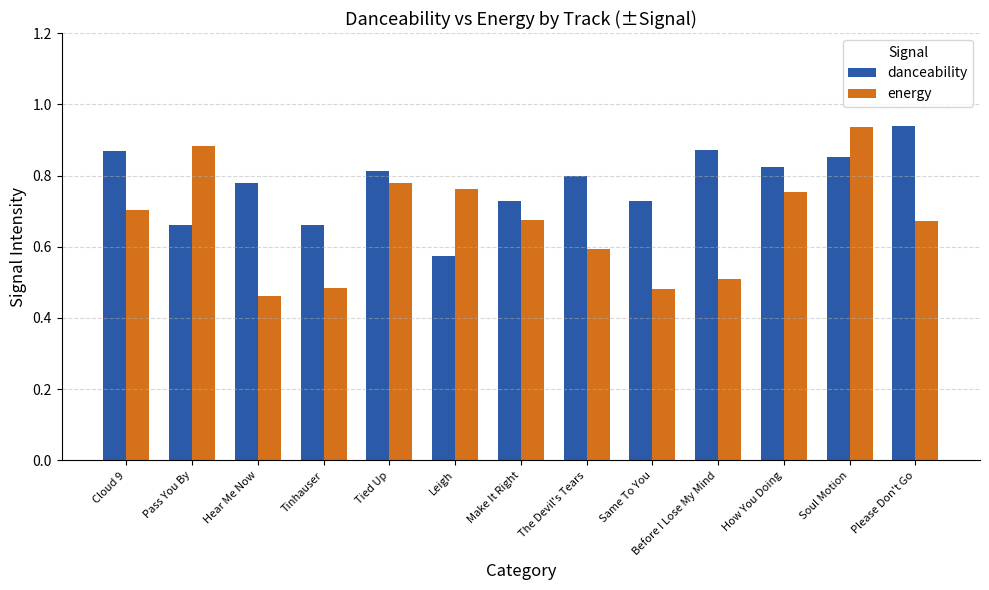

At which label does energy reach its peak?

Soul Motion